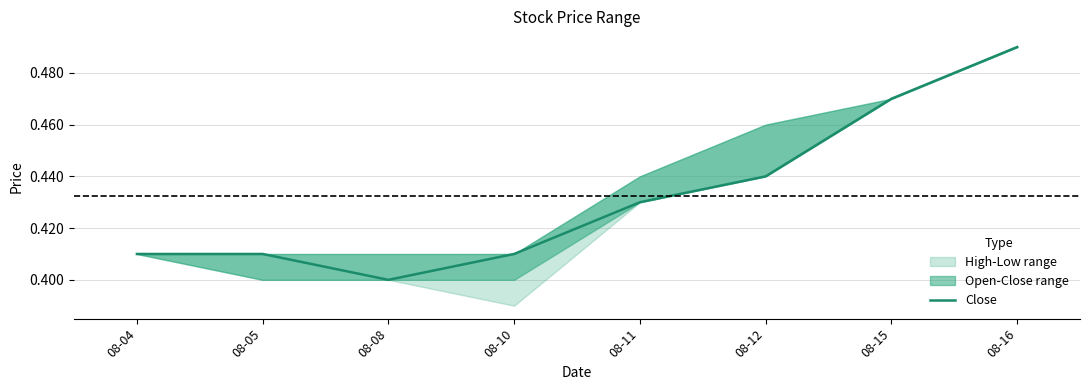

Read the value at 08-12.

0.4